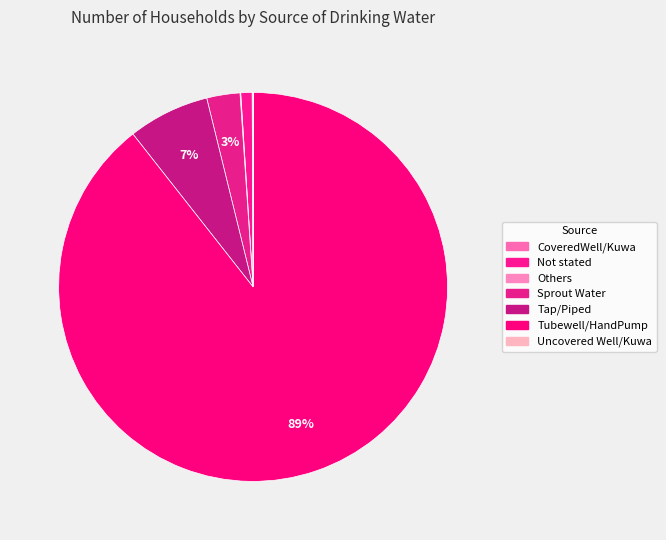

Do Uncovered Well/Kuwa and Tap/Piped together represent more than half of the pie?

No